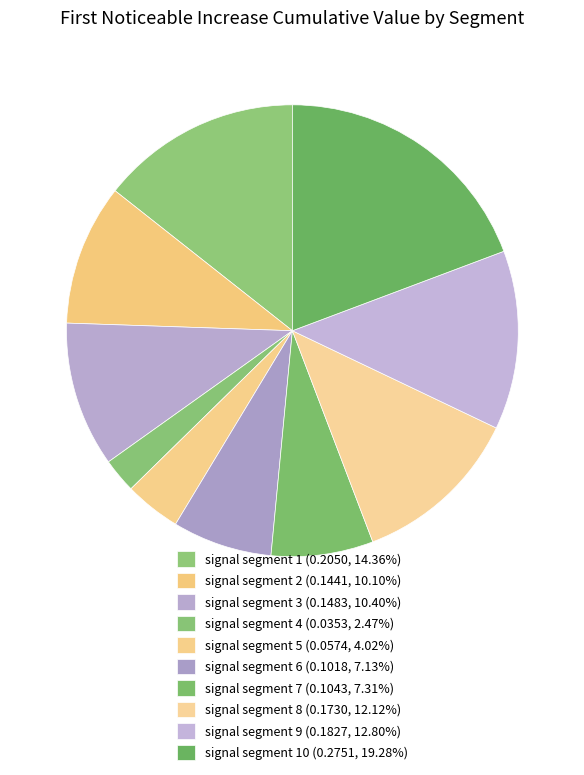

Count the number of slices in the pie.

10